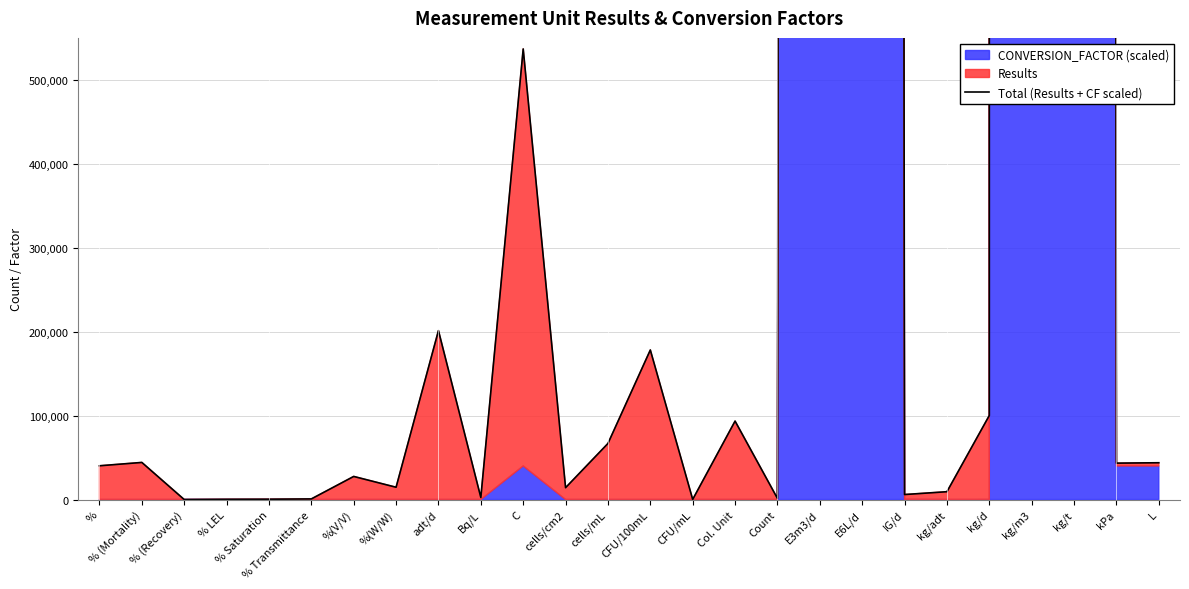

List the labels in order of value, largest first.

kg/m3, E3m3/d, E6L/d, kg/t, C, adt/d, CFU/100mL, kg/d, Col. Unit, cells/mL, % (Mortality), L, kPa, %, %(V/V), %(W/W), cells/cm2, kg/adt, IG/d, Bq/L, Count, % Transmittance, % Saturation, % LEL, CFU/mL, % (Recovery)